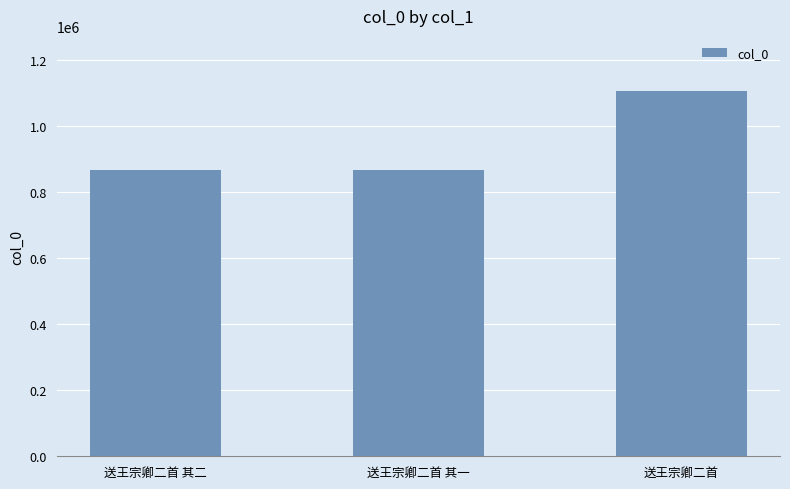

How many bars are there in total?

3